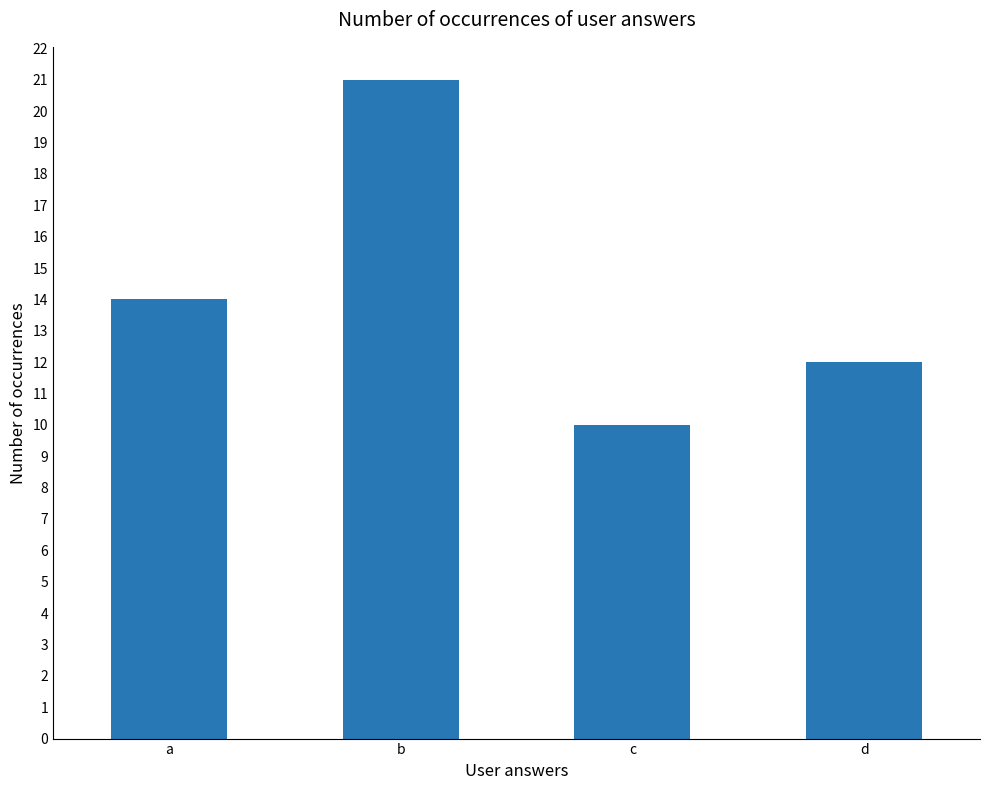

Count the values in the range 12 to 21.

3